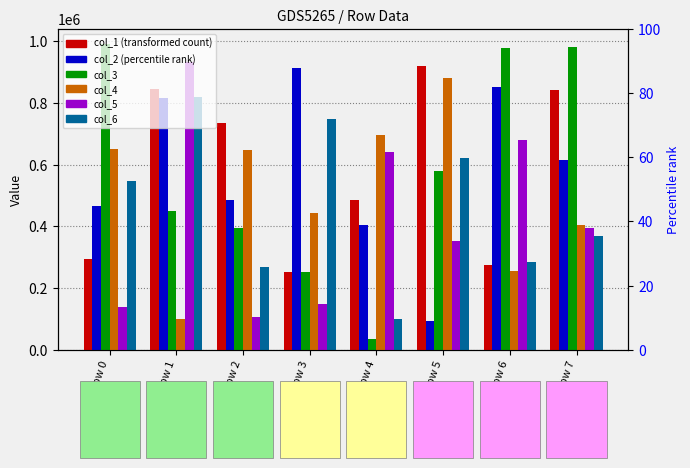

What is the difference between the maximum and minimum values in the col_2 series?

819837